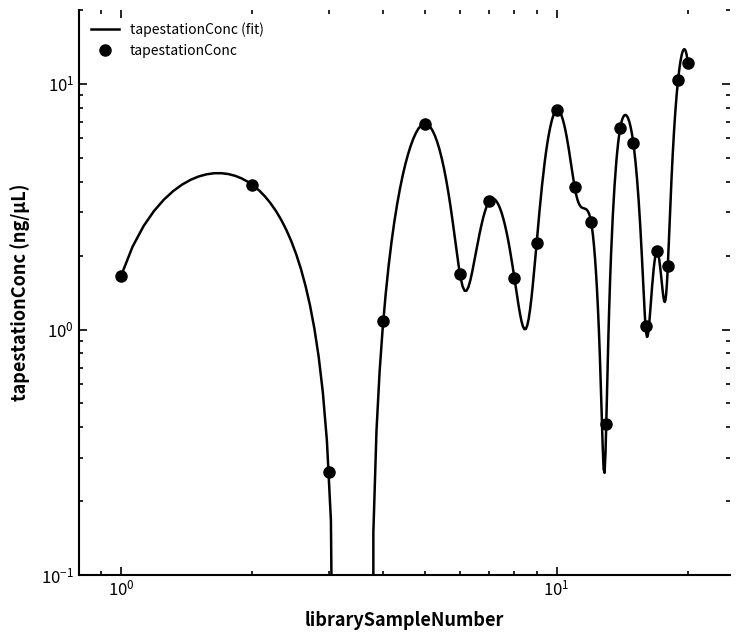

Rank the categories by value from lowest to highest.

3, 13, 16, 4, 8, 1, 6, 18, 17, 9, 12, 7, 11, 2, 15, 14, 5, 10, 19, 20